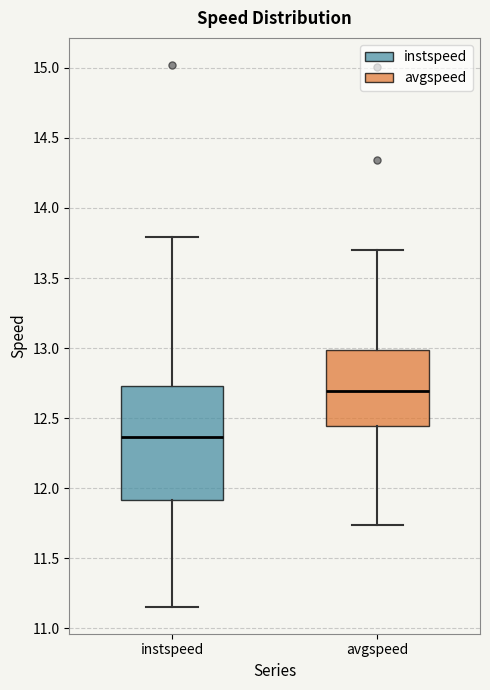

Which box is the tallest, from its lower edge to its upper edge?

instspeed